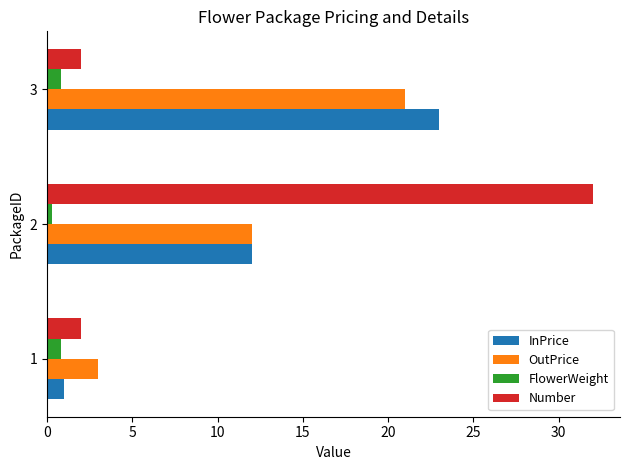

Rank the series by their maximum value, from lowest to highest.

FlowerWeight, OutPrice, InPrice, Number